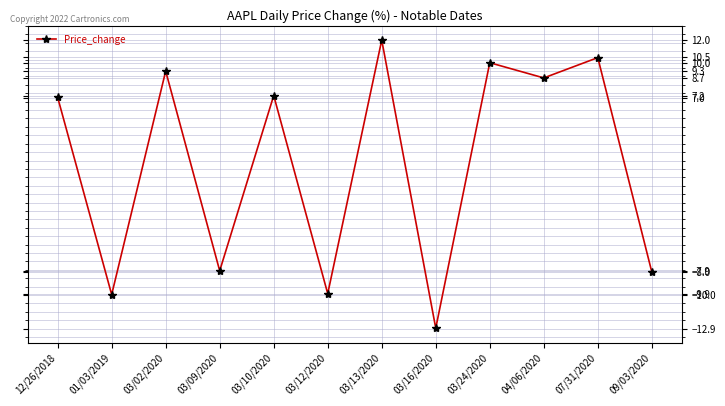

What is the label of the 3rd point from the right?

04/06/2020